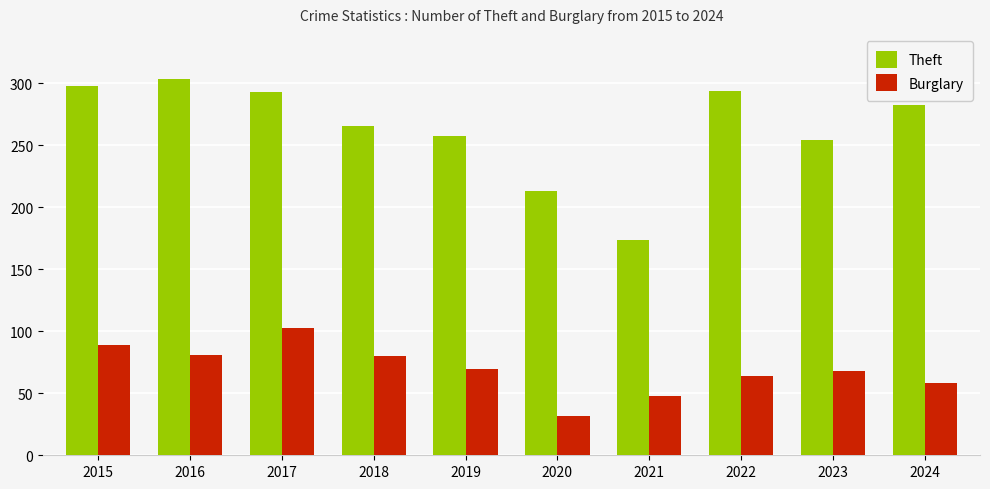

At which label does Burglary first exceed 70?

2015